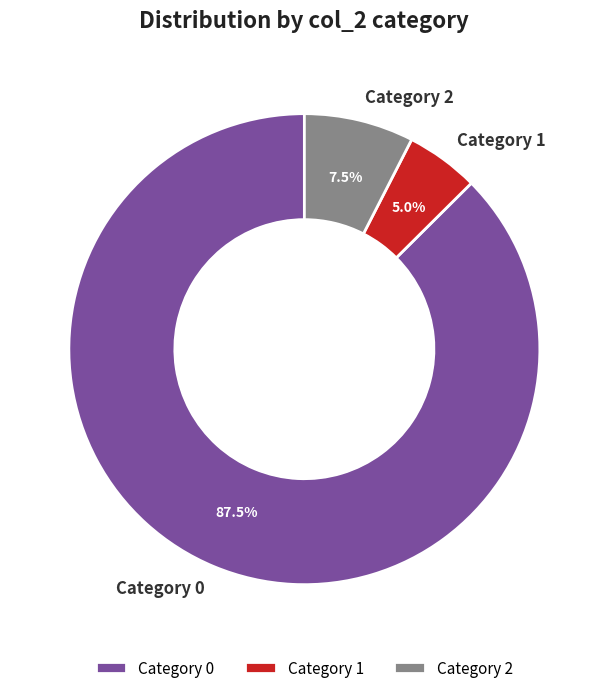

Does Category 0 represent more than half of the total?

Yes